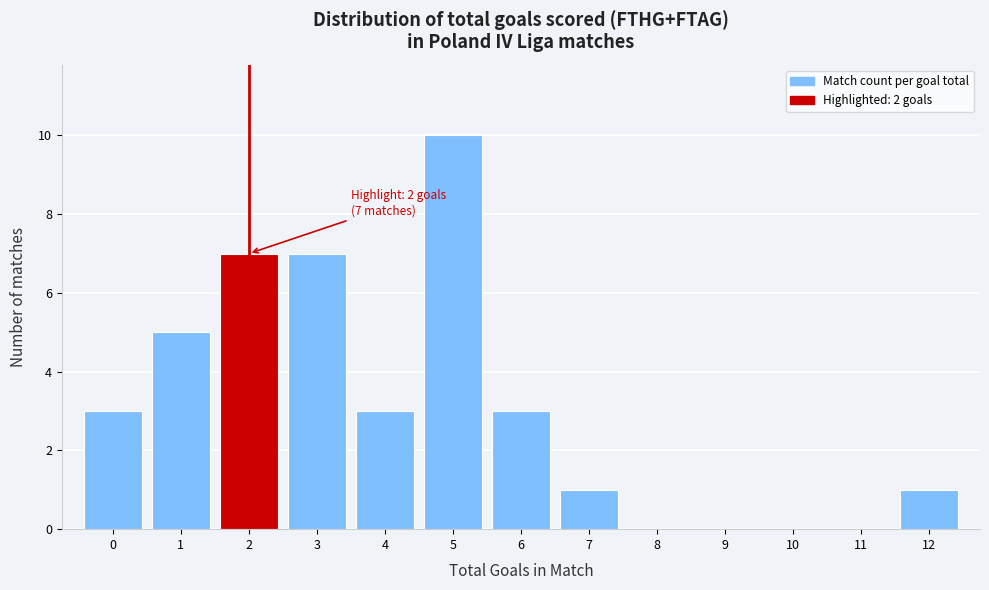

Which range on the x-axis has the tallest bar?

4.5 to 5.5